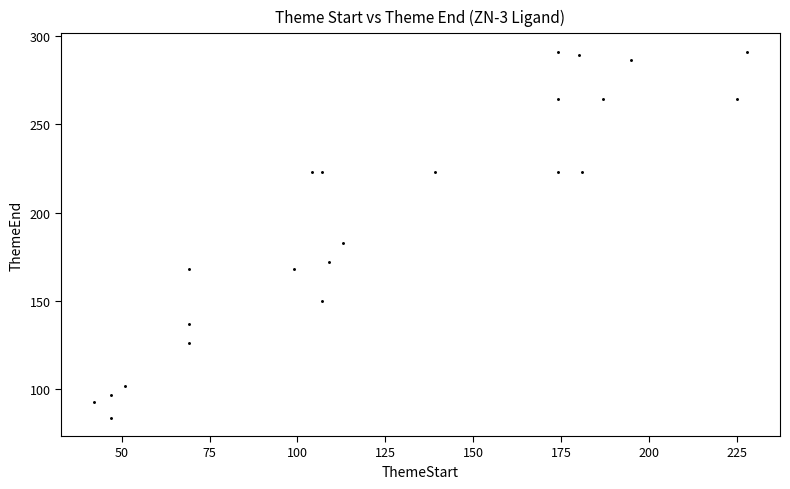

What Y value in the scatter plot is closest to 187?

183